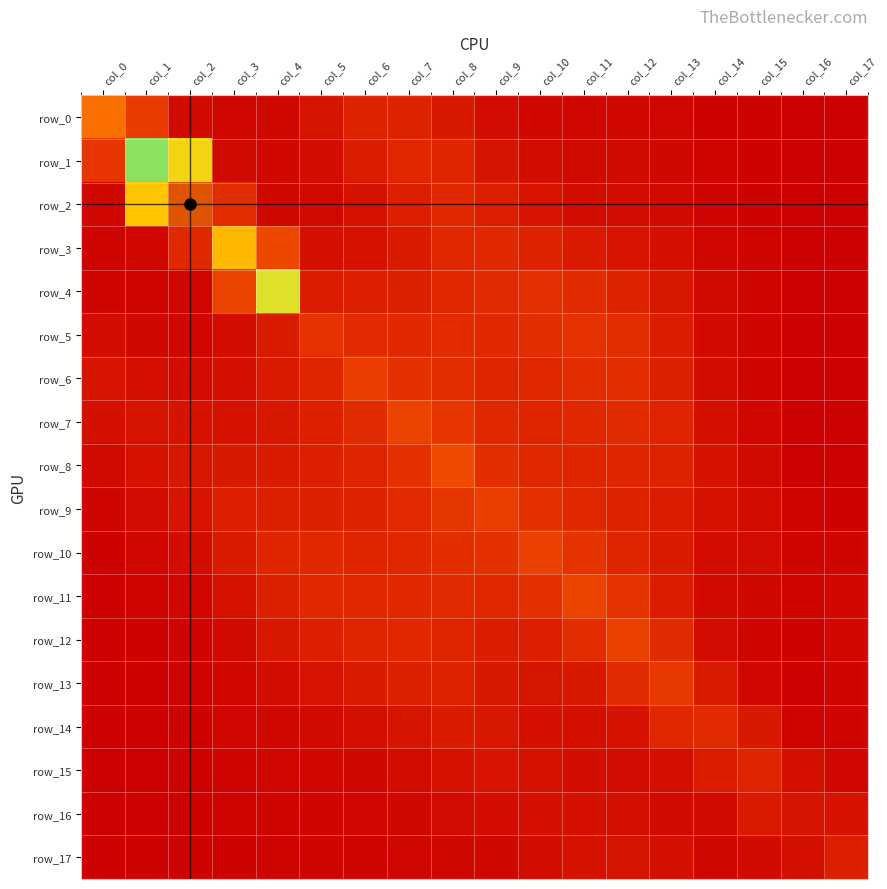

Reading left to right, list all the values displayed in this chart.

row_0: col_0=2.2	col_1=1.4	col_2=0.4	col_3=0.3	col_4=0.3	col_5=0.6	col_6=0.9	col_7=0.9	col_8=0.7	col_9=0.4	col_10=0.3	col_11=0.3	col_12=0.3	col_13=0.3	col_14=0.2	col_15=0.2	col_16=0.1	col_17=0.2
row_1: col_0=1.3	col_1=6.3	col_2=3.5	col_3=0.4	col_4=0.3	col_5=0.4	col_6=0.7	col_7=1.0	col_8=0.9	col_9=0.6	col_10=0.4	col_11=0.3	col_12=0.4	col_13=0.3	col_14=0.2	col_15=0.2	col_16=0.1	col_17=0.2
row_2: col_0=0.3	col_1=3.3	col_2=7.4	col_3=1.1	col_4=0.3	col_5=0.3	col_6=0.5	col_7=0.8	col_8=1.0	col_9=0.8	col_10=0.6	col_11=0.4	col_12=0.4	col_13=0.3	col_14=0.2	col_15=0.2	col_16=0.1	col_17=0.2
row_3: col_0=0.2	col_1=0.3	col_2=1.0	col_3=7.0	col_4=1.6	col_5=0.5	col_6=0.5	col_7=0.7	col_8=1.0	col_9=1.0	col_10=0.9	col_11=0.7	col_12=0.6	col_13=0.4	col_14=0.3	col_15=0.2	col_16=0.1	col_17=0.2
row_4: col_0=0.2	col_1=0.2	col_2=0.3	col_3=1.6	col_4=3.8	col_5=0.7	col_6=0.8	col_7=0.8	col_8=1.0	col_9=1.0	col_10=1.2	col_11=1.1	col_12=0.9	col_13=0.6	col_14=0.3	col_15=0.3	col_16=0.2	col_17=0.2
row_5: col_0=0.4	col_1=0.3	col_2=0.3	col_3=0.4	col_4=0.7	col_5=1.2	col_6=1.0	col_7=1.0	col_8=1.1	col_9=1.0	col_10=1.1	col_11=1.2	col_12=1.1	col_13=0.8	col_14=0.4	col_15=0.3	col_16=0.2	col_17=0.2
row_6: col_0=0.6	col_1=0.5	col_2=0.4	col_3=0.4	col_4=0.7	col_5=0.9	col_6=1.5	col_7=1.2	col_8=1.1	col_9=0.9	col_10=1.0	col_11=1.1	col_12=1.1	col_13=0.8	col_14=0.4	col_15=0.3	col_16=0.1	col_17=0.2
row_7: col_0=0.5	col_1=0.6	col_2=0.5	col_3=0.5	col_4=0.6	col_5=0.8	col_6=1.1	col_7=1.6	col_8=1.3	col_9=1.0	col_10=0.9	col_11=1.0	col_12=1.1	col_13=0.9	col_14=0.5	col_15=0.3	col_16=0.2	col_17=0.2
row_8: col_0=0.3	col_1=0.5	col_2=0.6	col_3=0.7	col_4=0.7	col_5=0.8	col_6=0.9	col_7=1.2	col_8=1.7	col_9=1.2	col_10=1.0	col_11=0.9	col_12=0.9	col_13=0.9	col_14=0.5	col_15=0.3	col_16=0.2	col_17=0.2
row_9: col_0=0.2	col_1=0.4	col_2=0.6	col_3=0.8	col_4=0.8	col_5=0.8	col_6=0.9	col_7=1.0	col_8=1.3	col_9=1.5	col_10=1.2	col_11=1.0	col_12=0.9	col_13=0.7	col_14=0.5	col_15=0.4	col_16=0.2	col_17=0.2
row_10: col_0=0.2	col_1=0.3	col_2=0.4	col_3=0.7	col_4=0.9	col_5=1.0	col_6=0.9	col_7=1.0	col_8=1.1	col_9=1.2	col_10=1.5	col_11=1.2	col_12=0.9	col_13=0.7	col_14=0.4	col_15=0.4	col_16=0.3	col_17=0.2
row_11: col_0=0.2	col_1=0.2	col_2=0.3	col_3=0.5	col_4=0.8	col_5=1.0	col_6=1.0	col_7=1.0	col_8=1.1	col_9=1.0	col_10=1.2	col_11=1.6	col_12=1.2	col_13=0.7	col_14=0.4	col_15=0.3	col_16=0.2	col_17=0.3
row_12: col_0=0.1	col_1=0.2	col_2=0.2	col_3=0.4	col_4=0.6	col_5=0.8	col_6=0.9	col_7=1.0	col_8=0.9	col_9=0.8	col_10=0.8	col_11=1.1	col_12=1.5	col_13=1.1	col_14=0.4	col_15=0.2	col_16=0.2	col_17=0.3
row_13: col_0=0.1	col_1=0.2	col_2=0.2	col_3=0.3	col_4=0.4	col_5=0.6	col_6=0.7	col_7=0.8	col_8=0.9	col_9=0.7	col_10=0.6	col_11=0.7	col_12=1.1	col_13=1.3	col_14=0.7	col_15=0.3	col_16=0.2	col_17=0.3
row_14: col_0=0.1	col_1=0.2	col_2=0.2	col_3=0.3	col_4=0.3	col_5=0.4	col_6=0.4	col_7=0.6	col_8=0.7	col_9=0.6	col_10=0.5	col_11=0.4	col_12=0.5	col_13=1.0	col_14=1.0	col_15=0.7	col_16=0.2	col_17=0.2
row_15: col_0=0.1	col_1=0.2	col_2=0.2	col_3=0.2	col_4=0.3	col_5=0.3	col_6=0.3	col_7=0.4	col_8=0.5	col_9=0.6	col_10=0.5	col_11=0.4	col_12=0.4	col_13=0.4	col_14=0.8	col_15=0.9	col_16=0.5	col_17=0.3
row_16: col_0=0.2	col_1=0.2	col_2=0.2	col_3=0.2	col_4=0.2	col_5=0.3	col_6=0.3	col_7=0.3	col_8=0.4	col_9=0.4	col_10=0.5	col_11=0.5	col_12=0.5	col_13=0.4	col_14=0.3	col_15=0.7	col_16=0.6	col_17=0.5
row_17: col_0=0.2	col_1=0.2	col_2=0.2	col_3=0.2	col_4=0.2	col_5=0.2	col_6=0.3	col_7=0.3	col_8=0.3	col_9=0.3	col_10=0.4	col_11=0.5	col_12=0.6	col_13=0.5	col_14=0.3	col_15=0.3	col_16=0.4	col_17=0.8